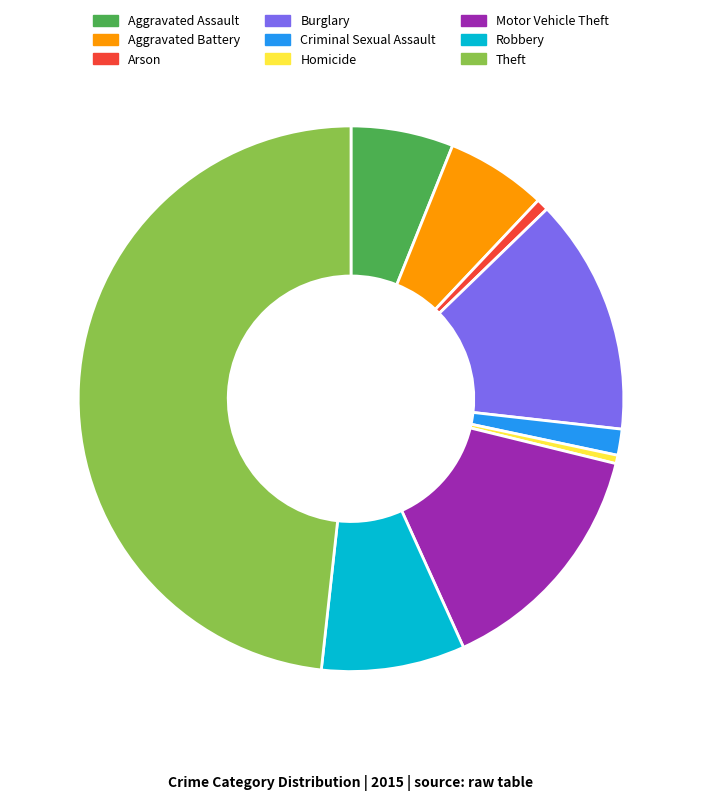

Between Homicide and Aggravated Battery, which is larger?

Aggravated Battery